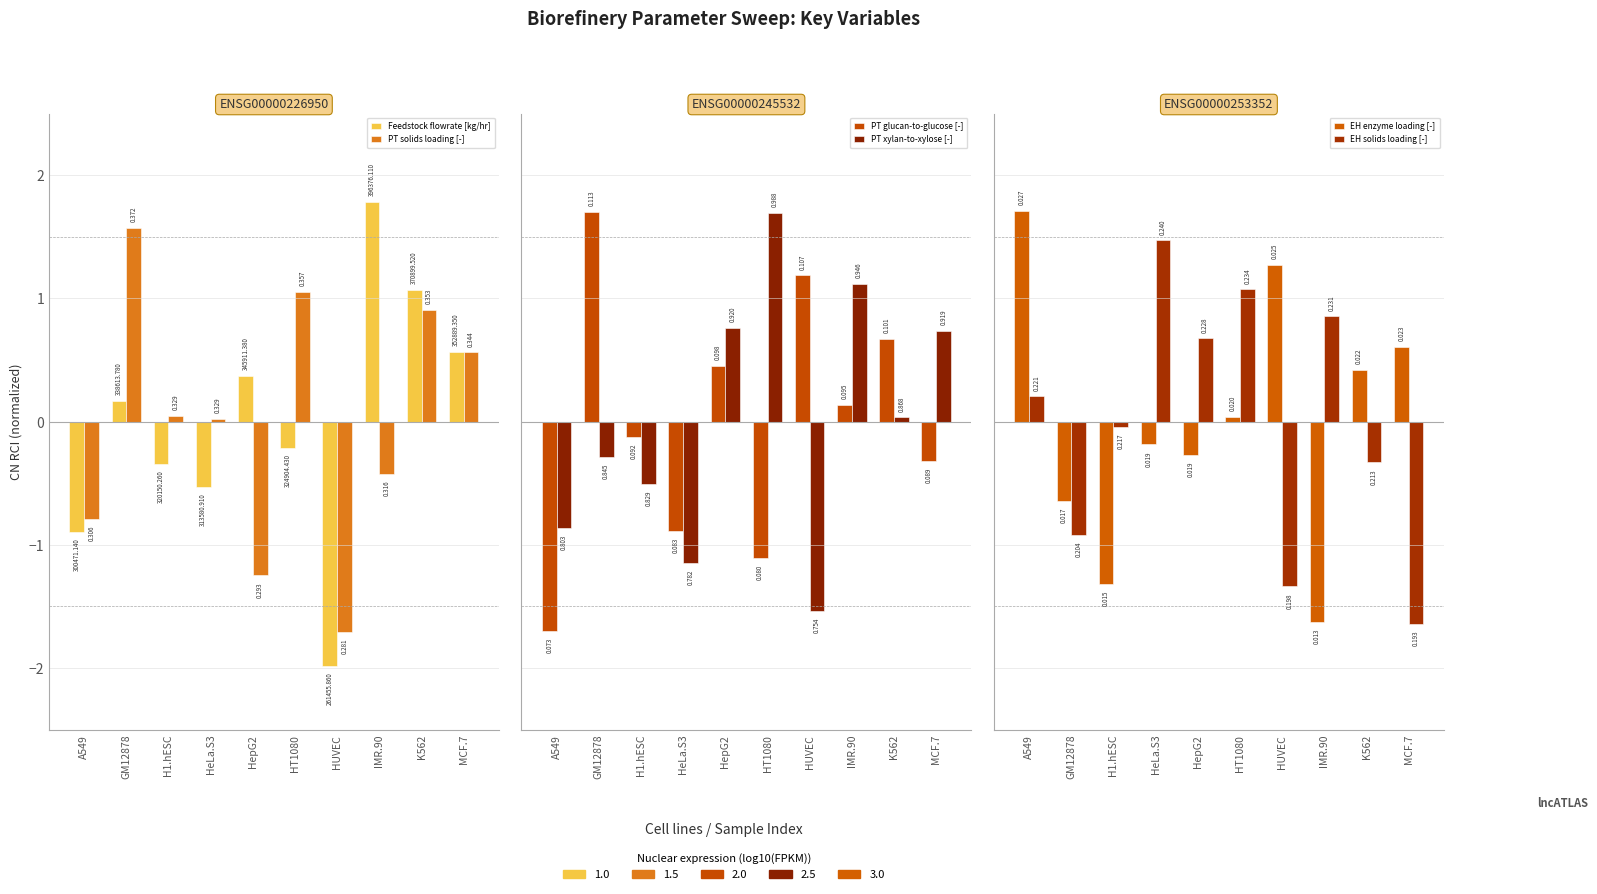

Rank the categories by PT solids loading [-] value from lowest to highest.

HUVEC, HepG2, A549, IMR.90, HeLa.S3, H1.hESC, MCF.7, K562, HT1080, GM12878